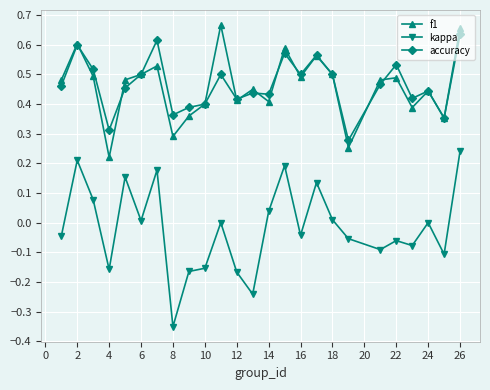

True or false: kappa and accuracy cross at least once.

False